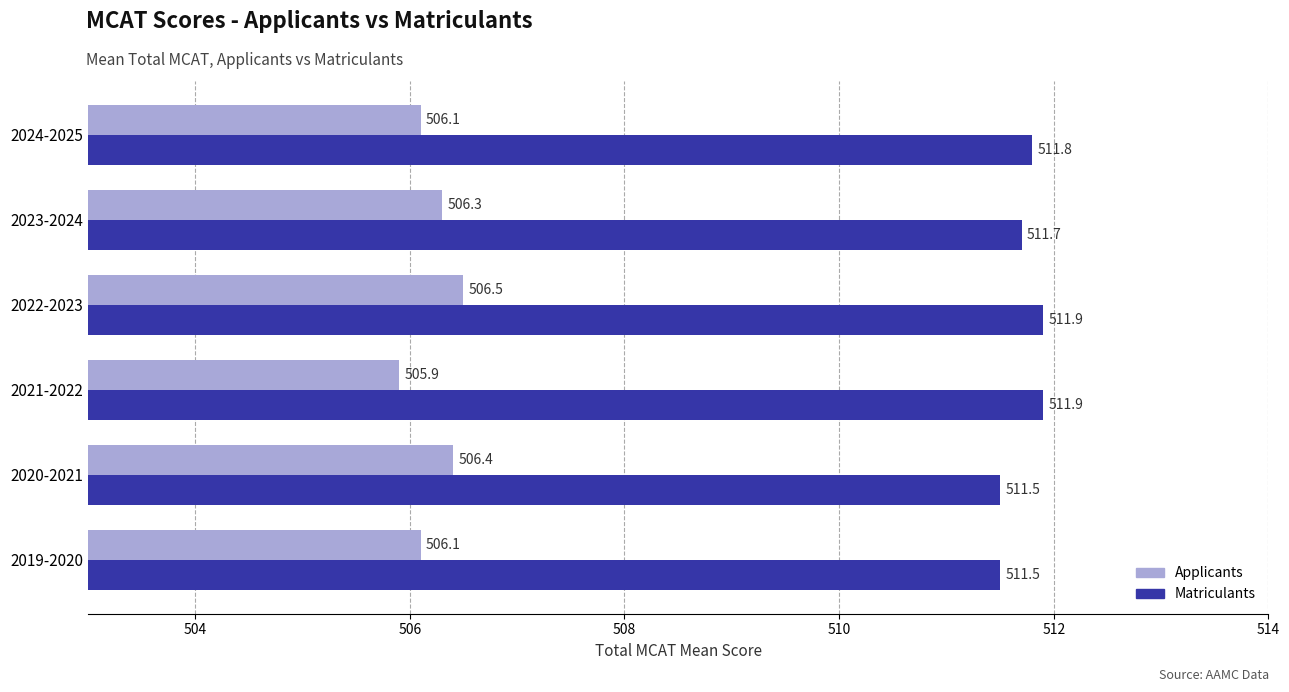

What is the difference between the maximum and second lowest values in the Applicants series?

0.4